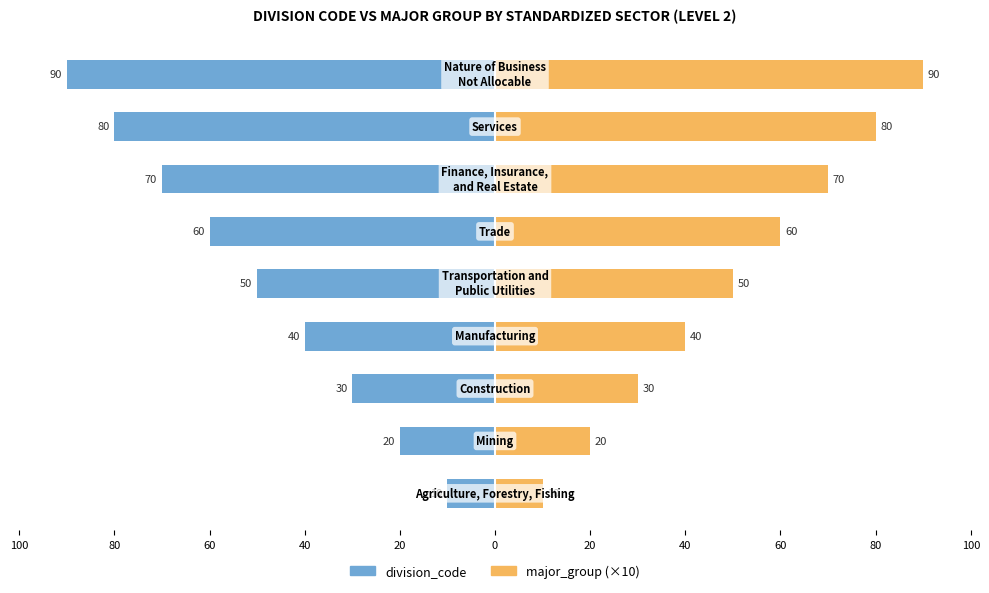

How many values in the division_code series are below -50?

4